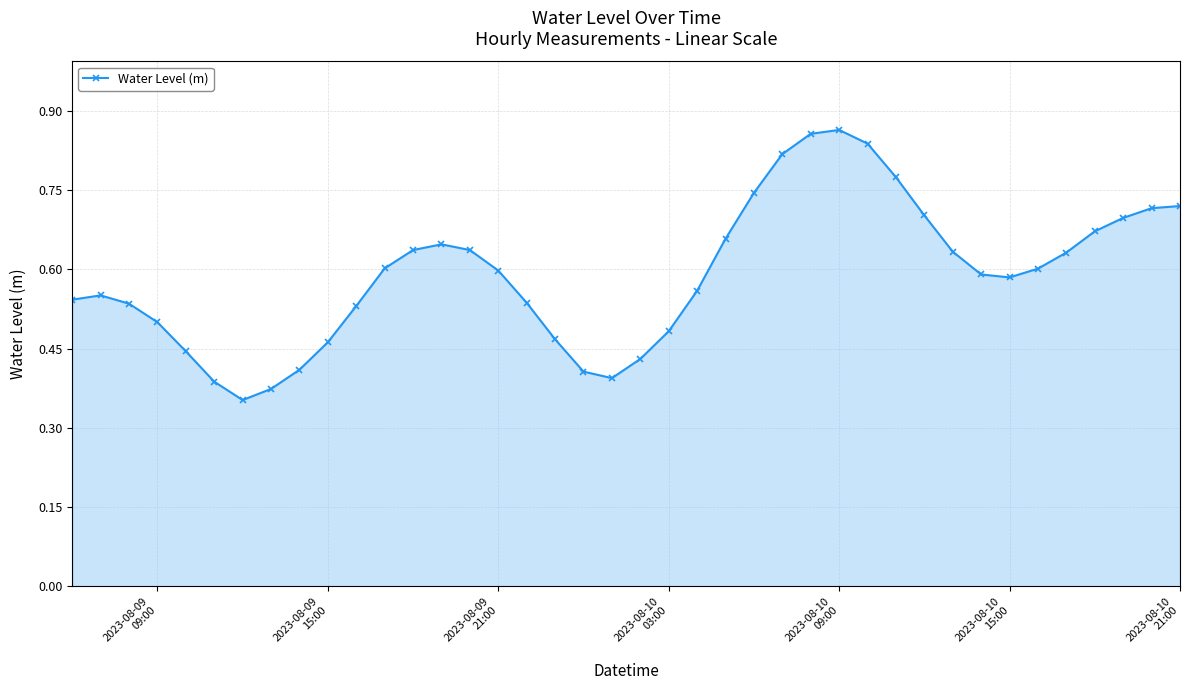

How many values are between 0 and 1?

40